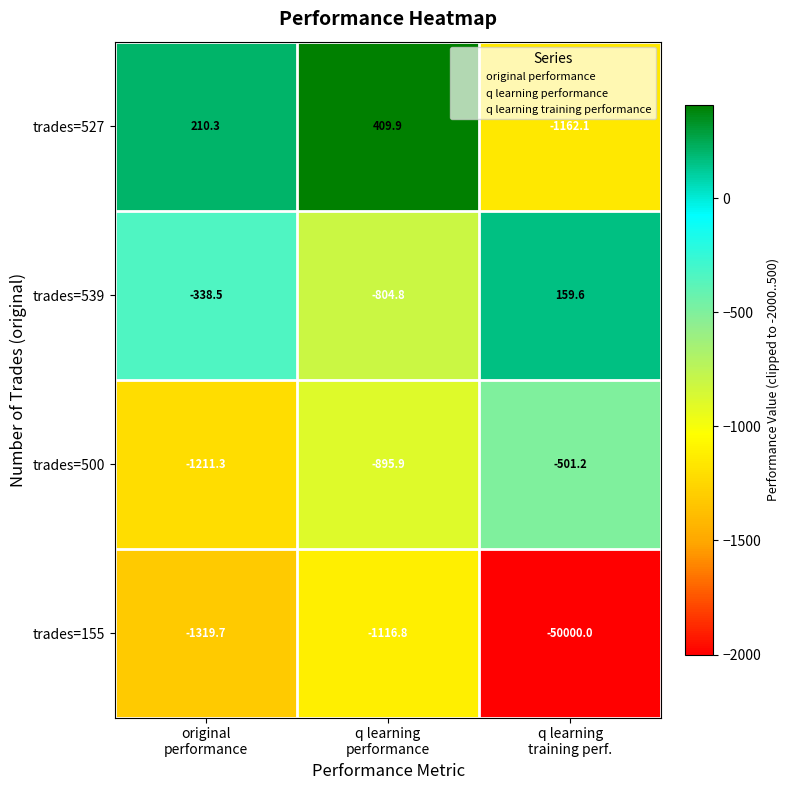

What is the difference between the maximum and minimum values in the trades=155 series?

48883.2